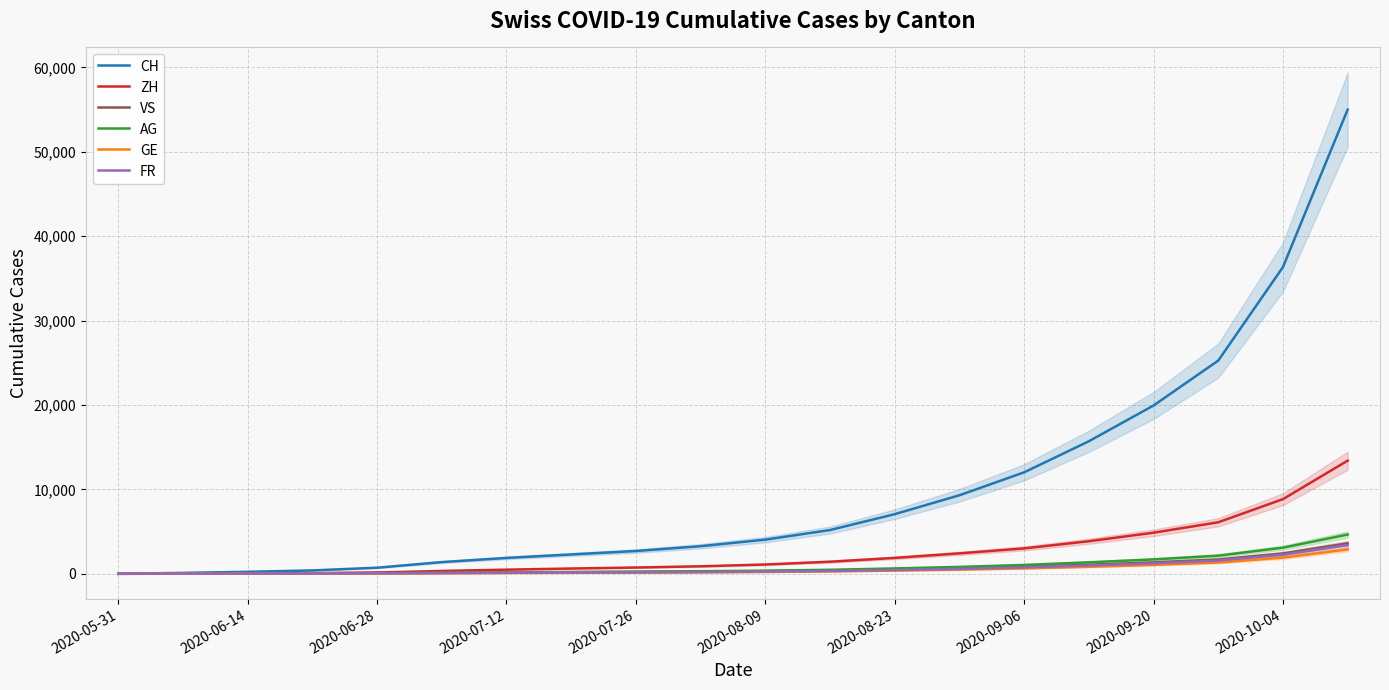

Which series changed the most between 14 and 19?

CH